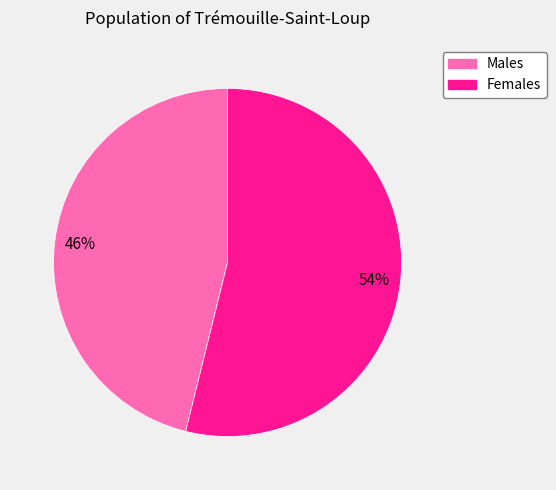

Count the number of slices in the pie.

2